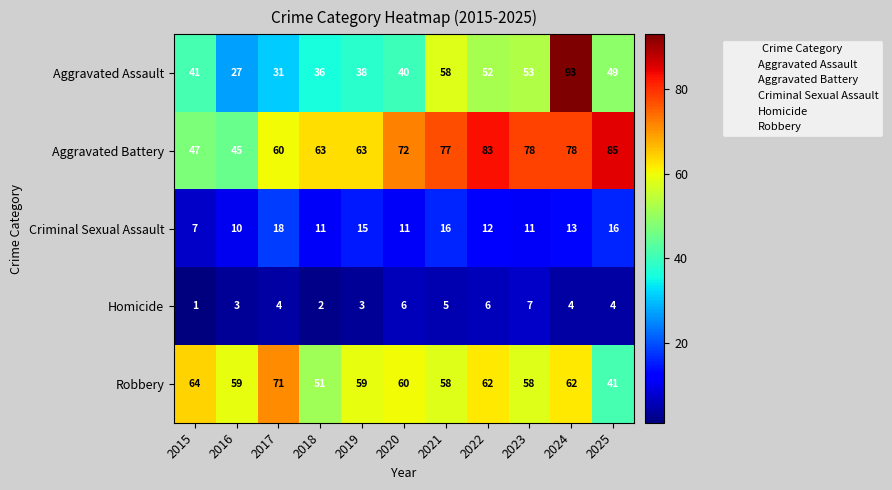

Which category has the highest value across all series?

2024